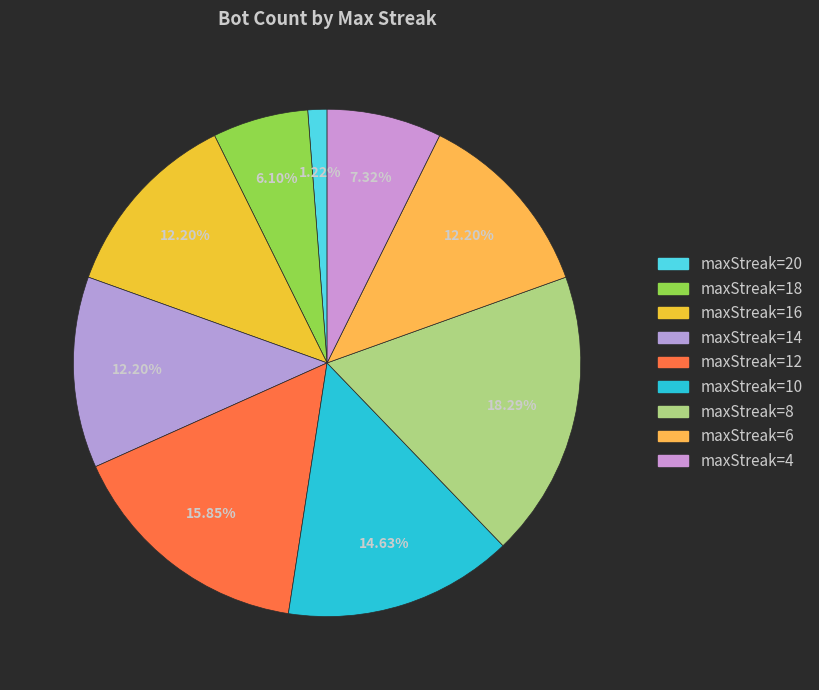

How many segments does this pie chart have?

9